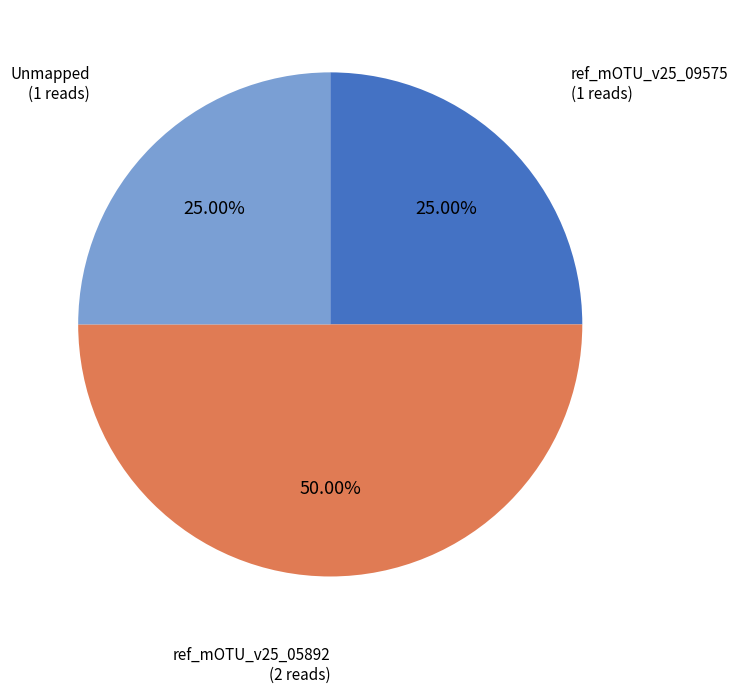

Approximately how many times larger is the value at ref_mOTU_v25_05892 compared to ref_mOTU_v25_09575?

2.0